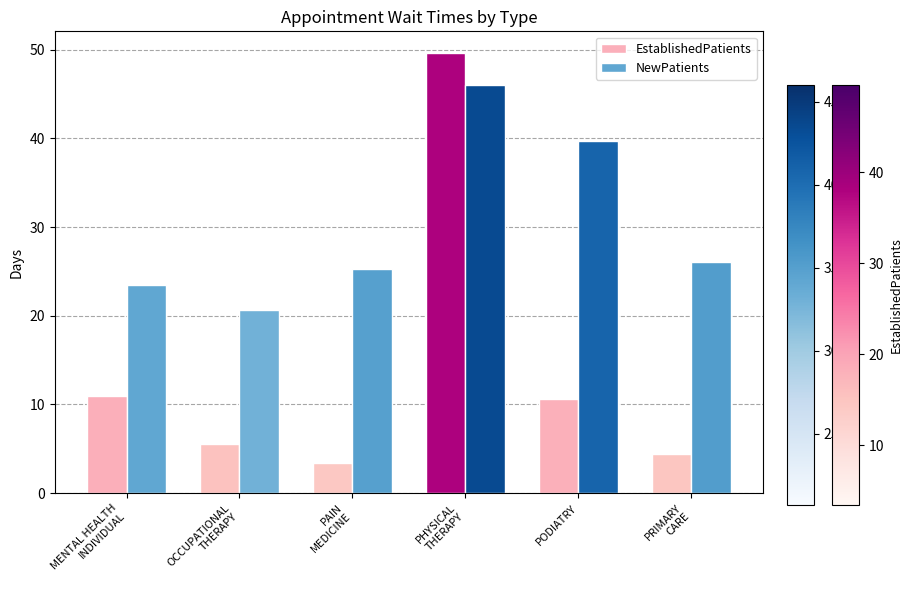

What is the minimum value shown in the chart?

3.4